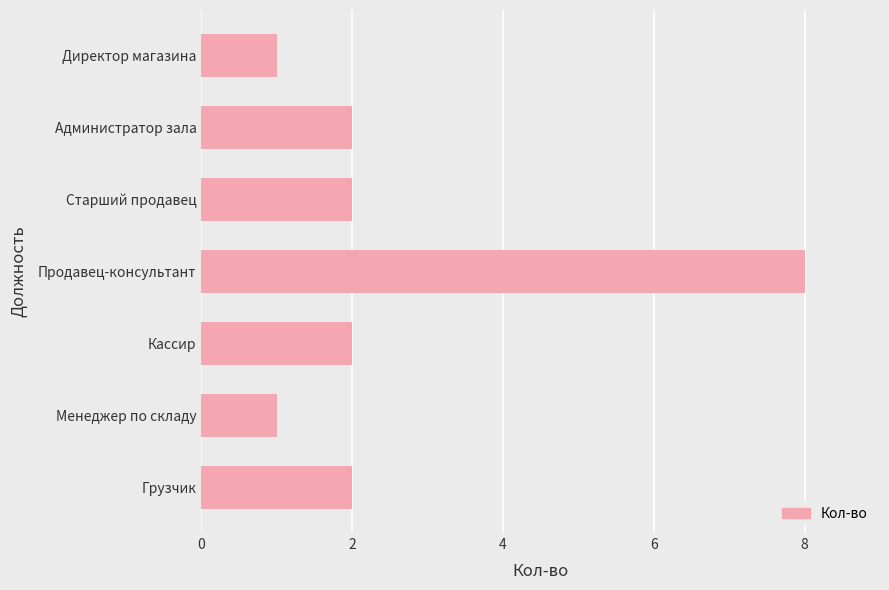

Count the values in the range 1 to 2.

6